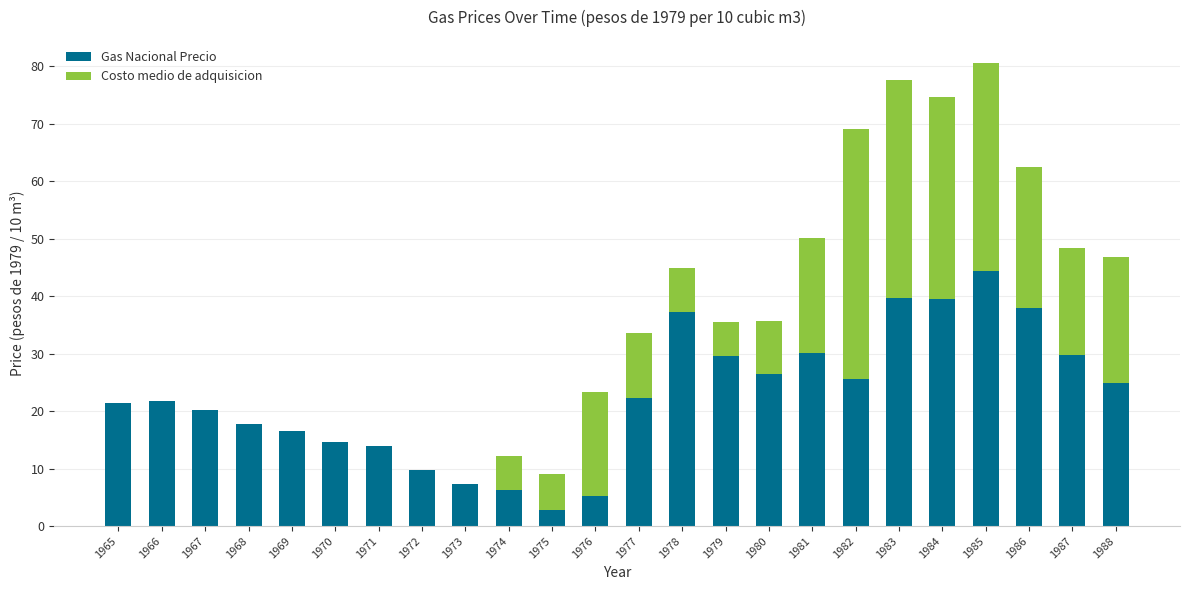

Is it true that Gas Nacional Precio equals 37.9 at 1986?

True